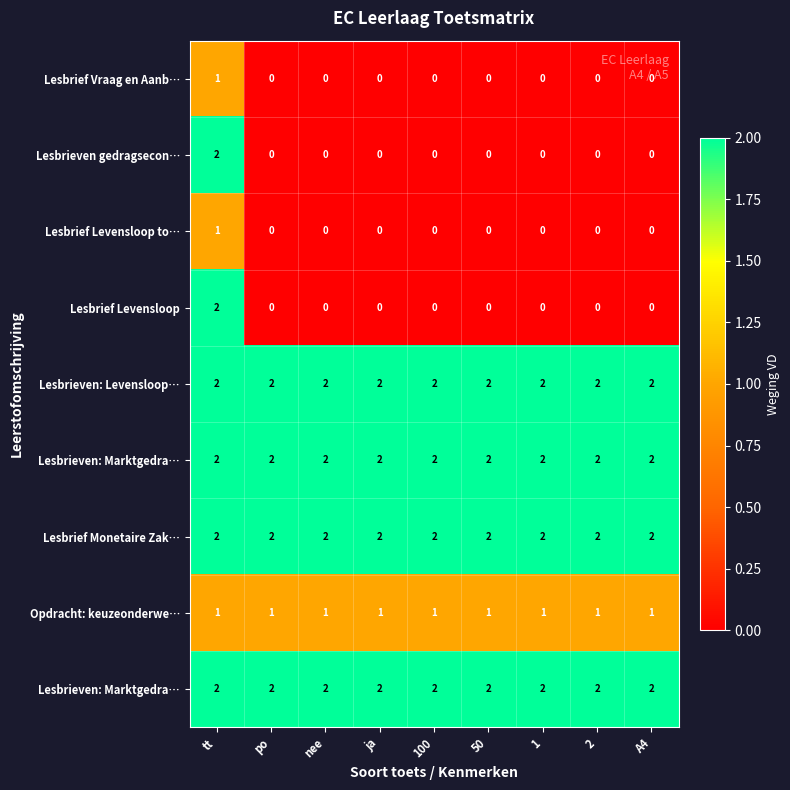

Which category has the lowest value across all series?

po